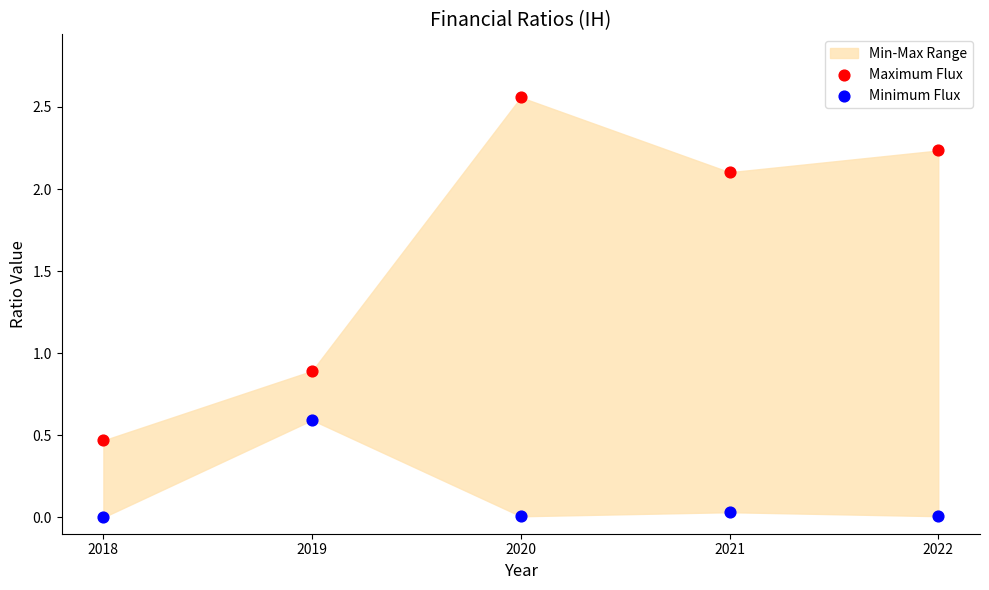

Which series contains the highest Y value?

Maximum Flux